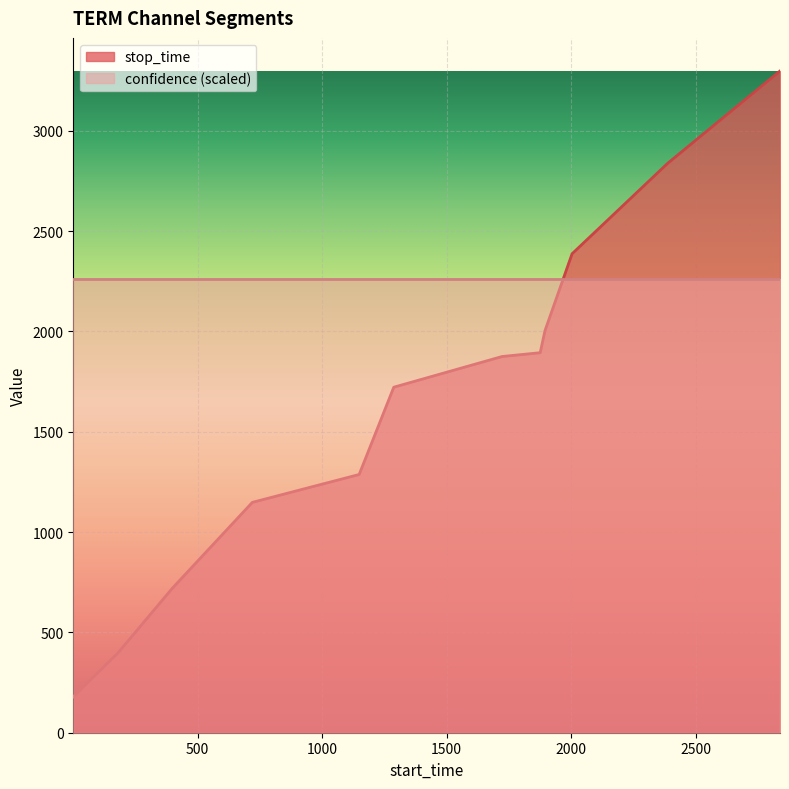

List the labels in order of value, smallest first.

1, 180, 398, 720, 1149, 1288, 1723, 1876, 1895, 2004, 2388, 2839